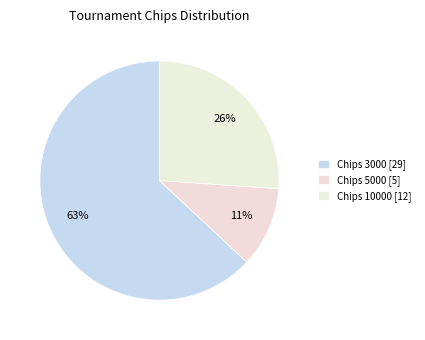

How many slices are in this pie chart?

3